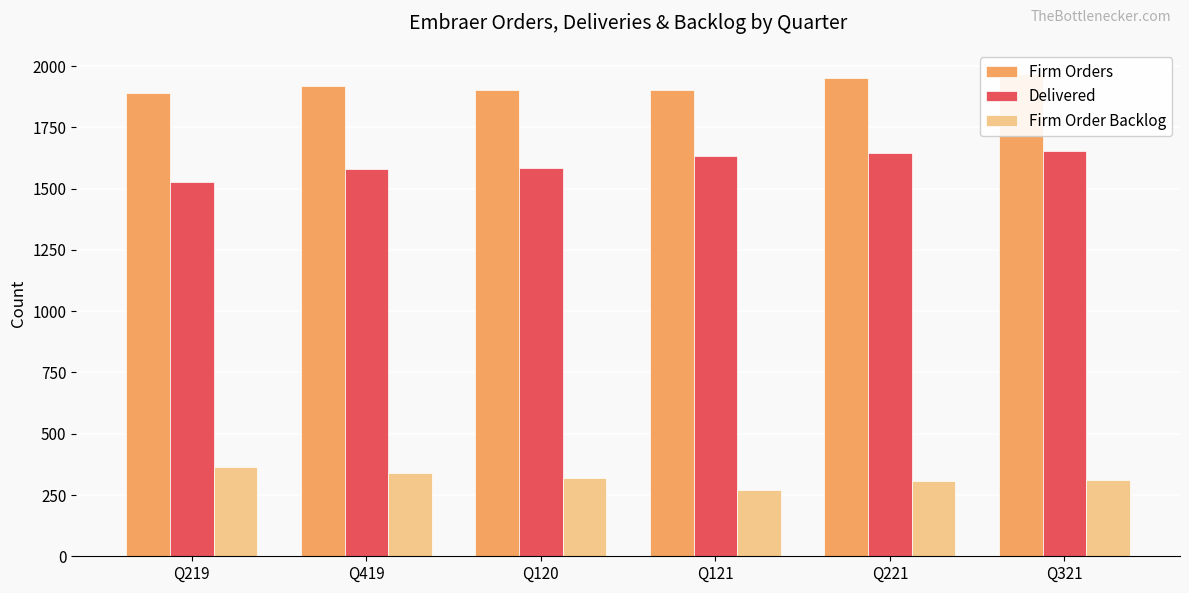

What is the difference between the highest and lowest values at Q120?

1584